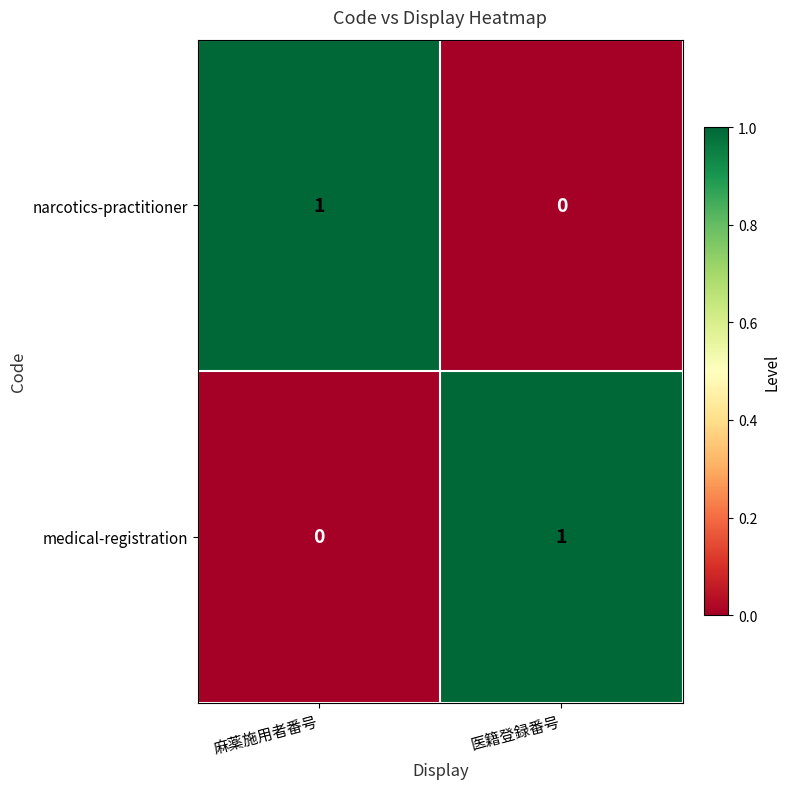

Which category has the lowest value in the medical-registration series?

麻薬施用者番号